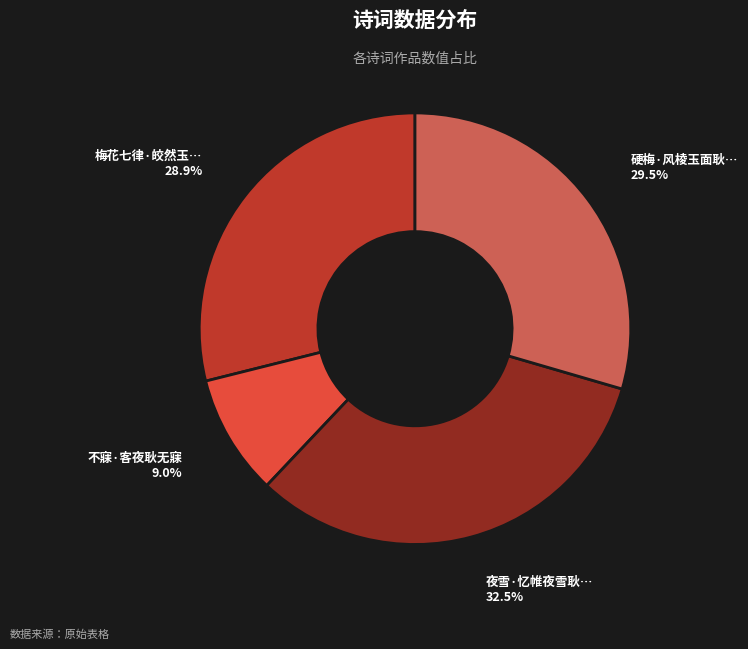

How many segments does this pie chart have?

4